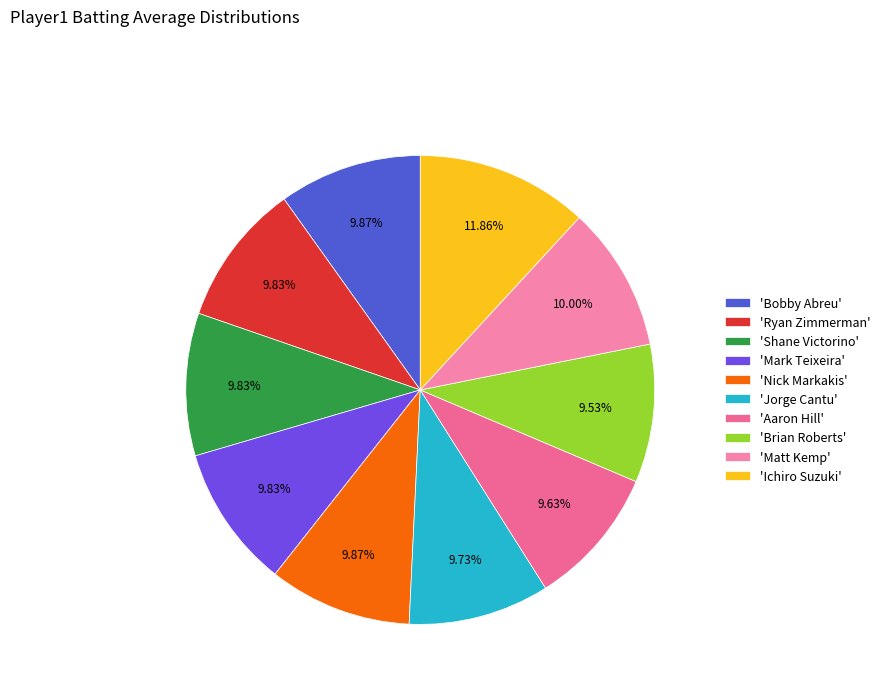

How many slices are in this pie chart?

10